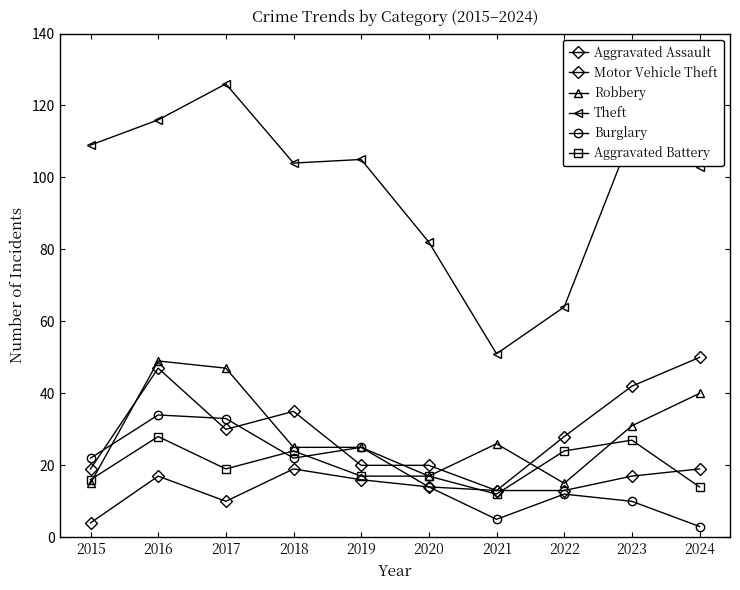

How many data points does each series have?

10